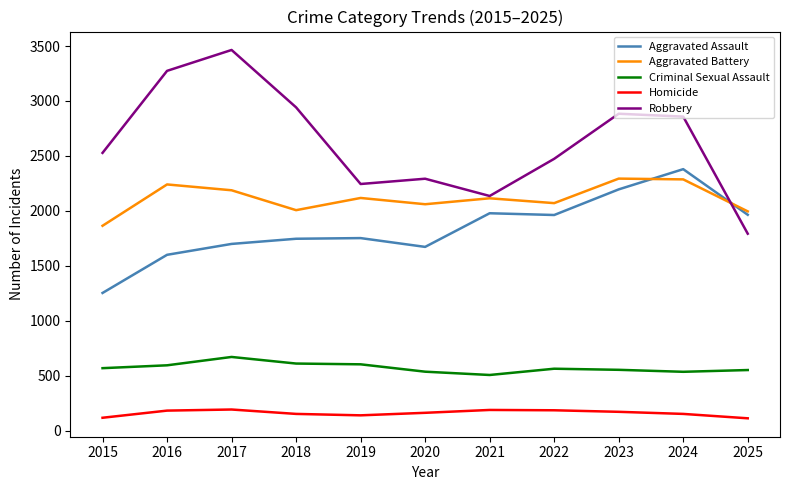

Is the value of Aggravated Battery at 2015 greater than the value of Robbery at 2018?

No